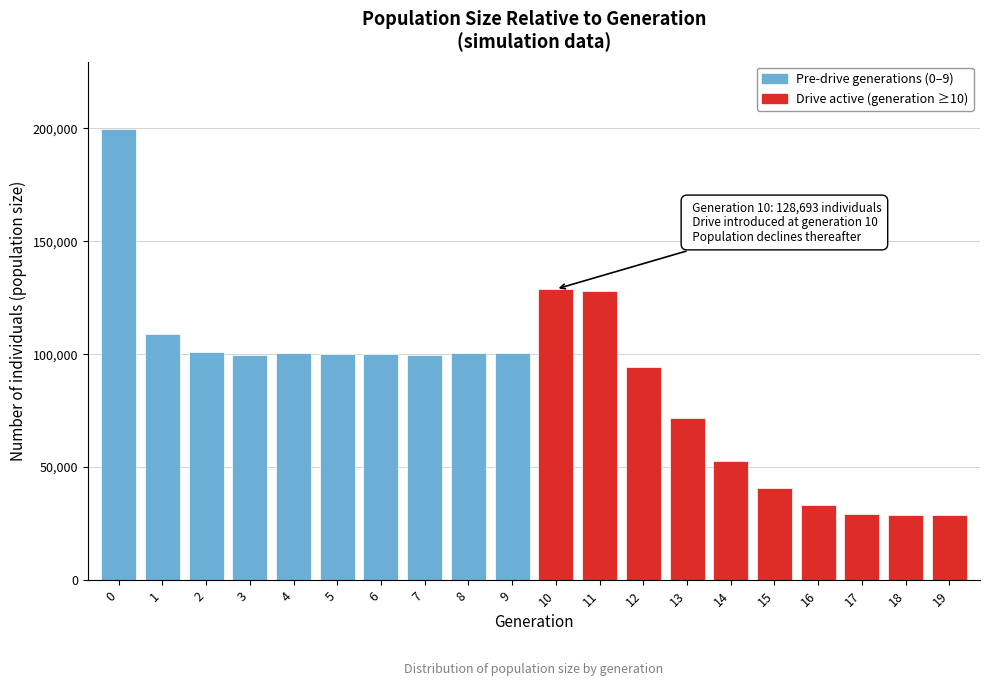

What is the difference between the values at 10 and 5?

28656